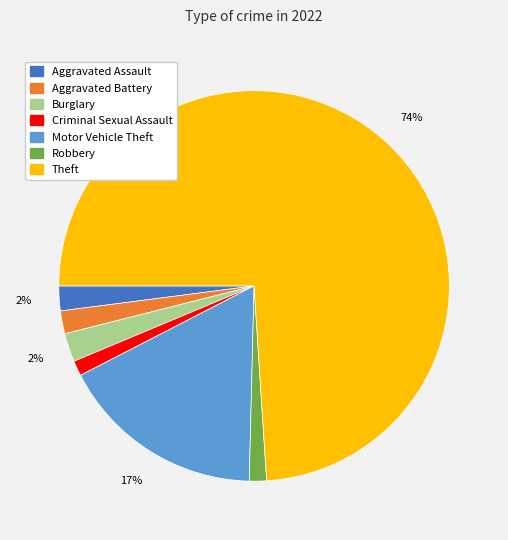

To the nearest percent, what is the average slice percentage?

14%